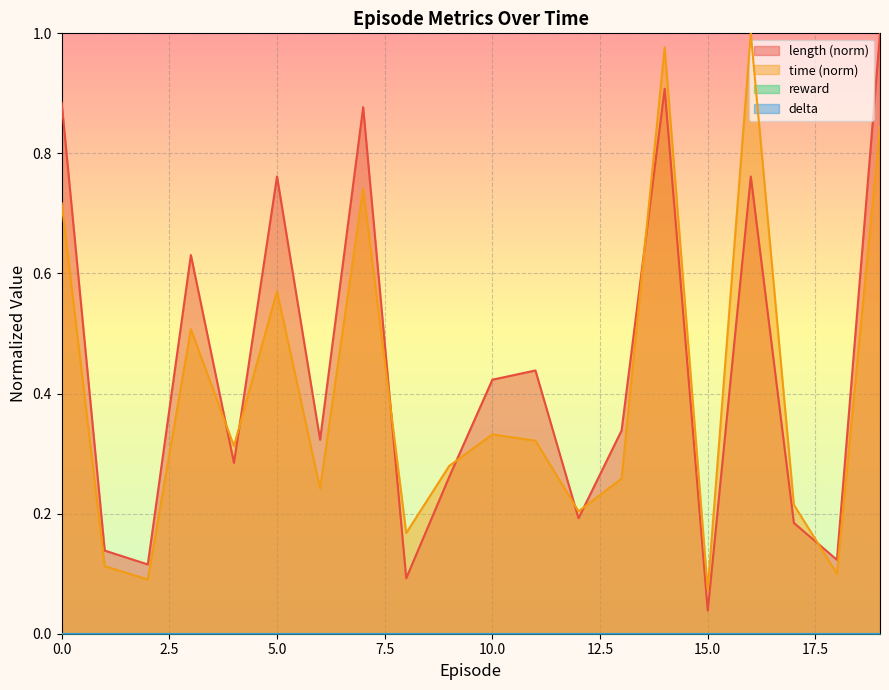

What is the approximate value of time at 13?

0.3